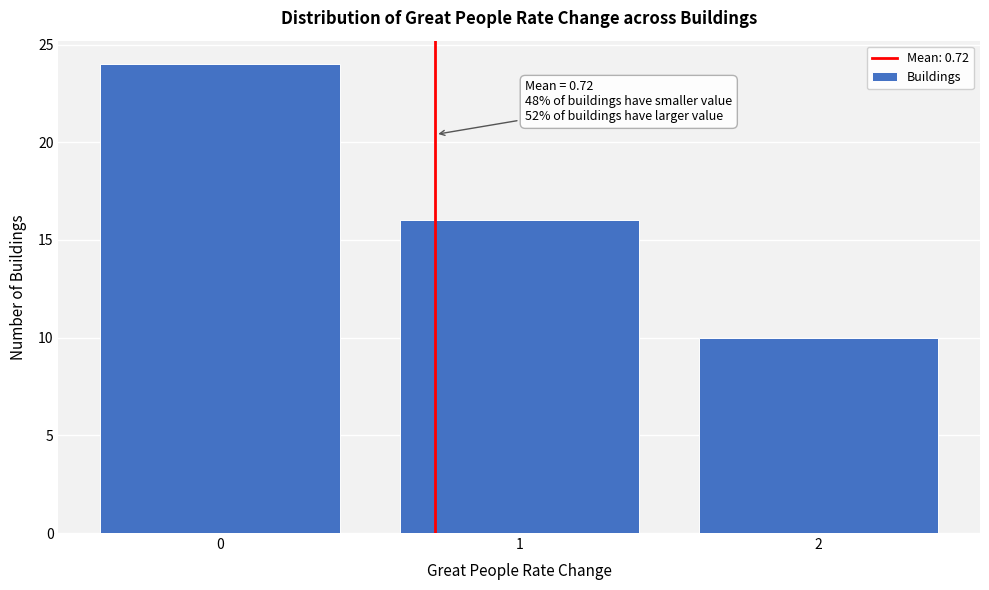

Which range on the x-axis has the tallest bar?

-0.5 to 0.5